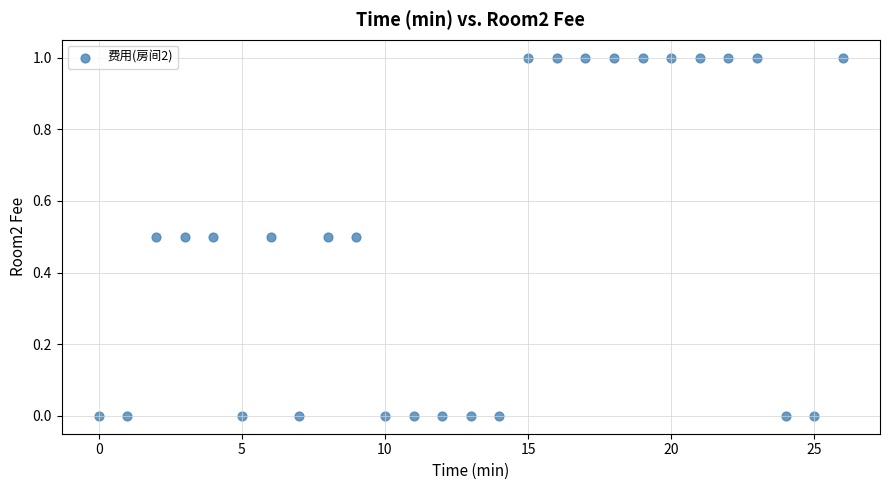

What is the range of Y values (max minus min)?

1.0